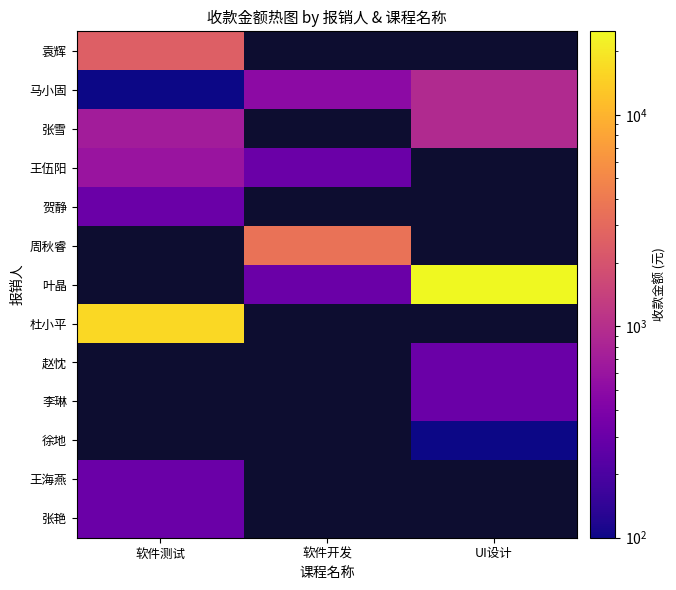

Is the value of 李琳 at UI设计 greater than the value of 杜小平 at UI设计?

No